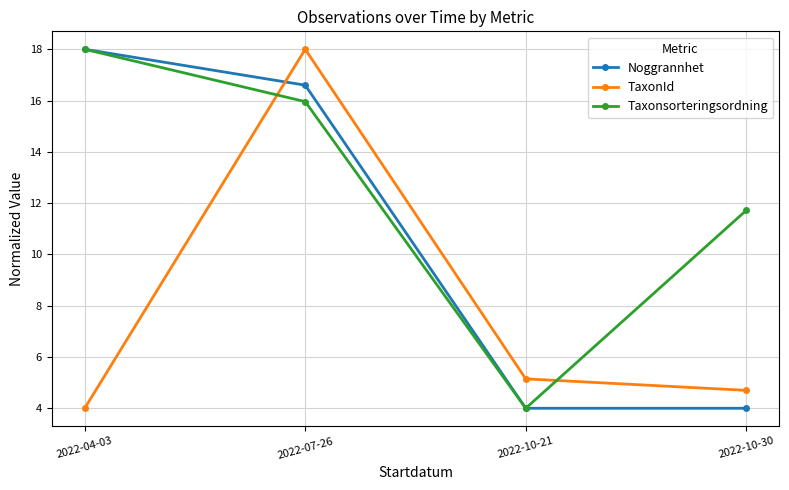

What is the spread (max minus min) of values at 2022-07-26?

2.0